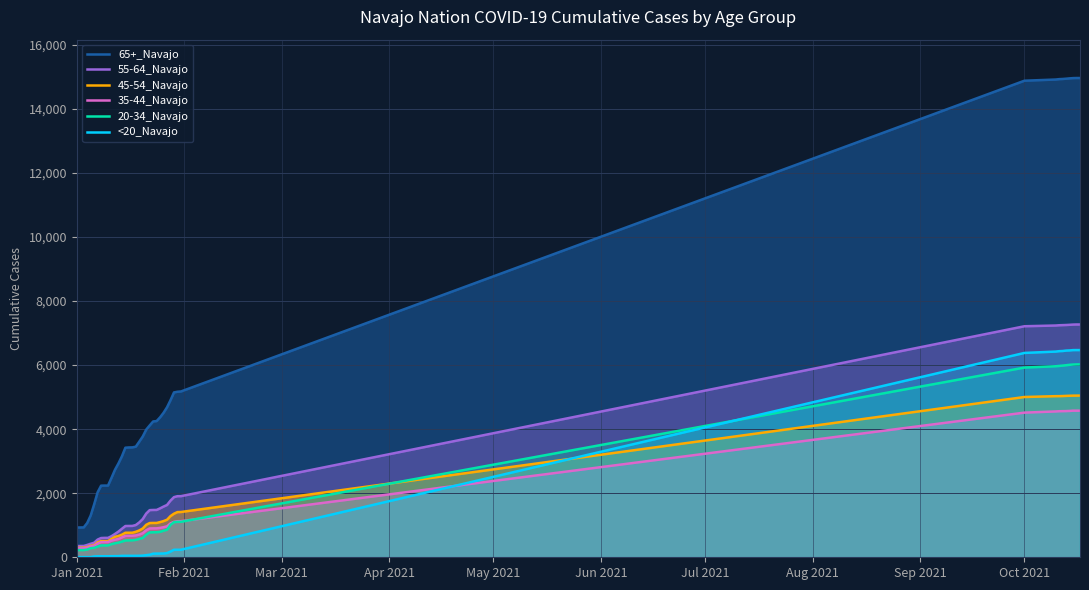

Which series has the largest range (max minus min)?

65+_Navajo